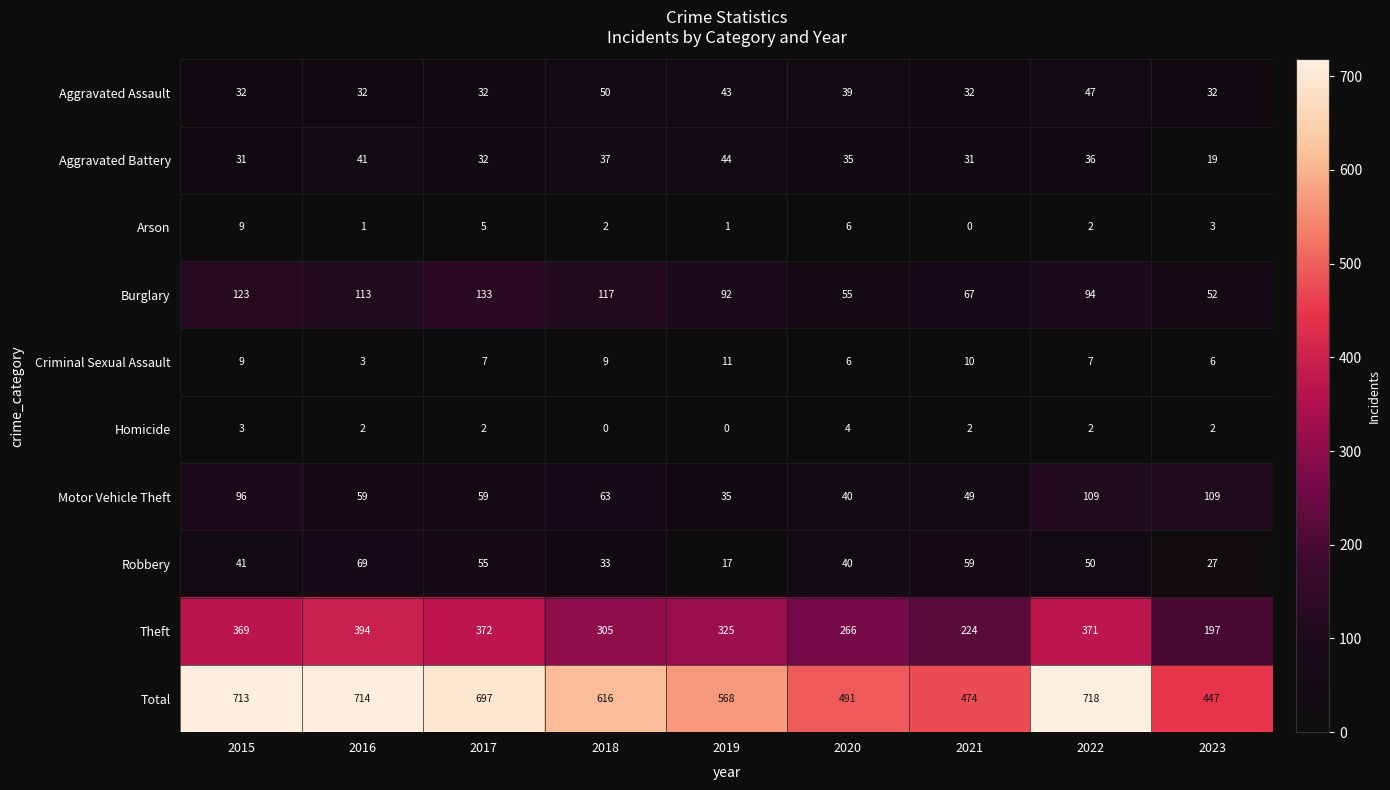

What is the difference between the maximum and second lowest values in the Aggravated Battery series?

13